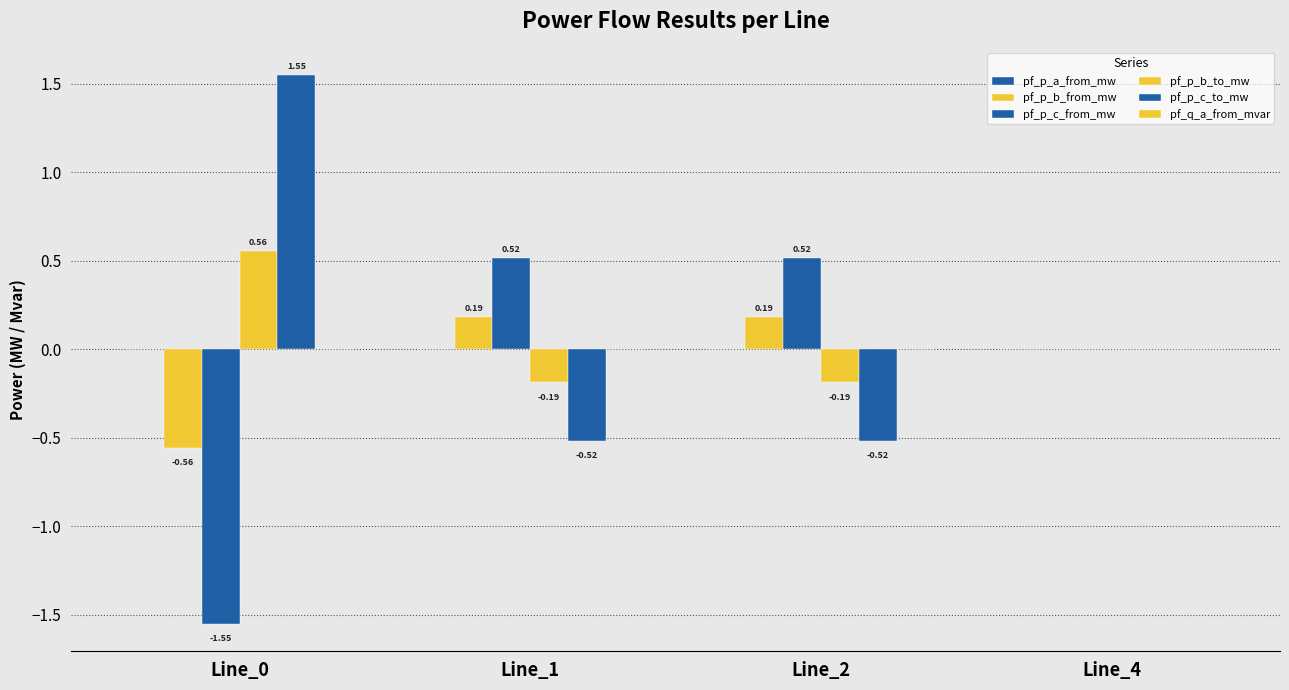

How many series are shown in this chart?

6